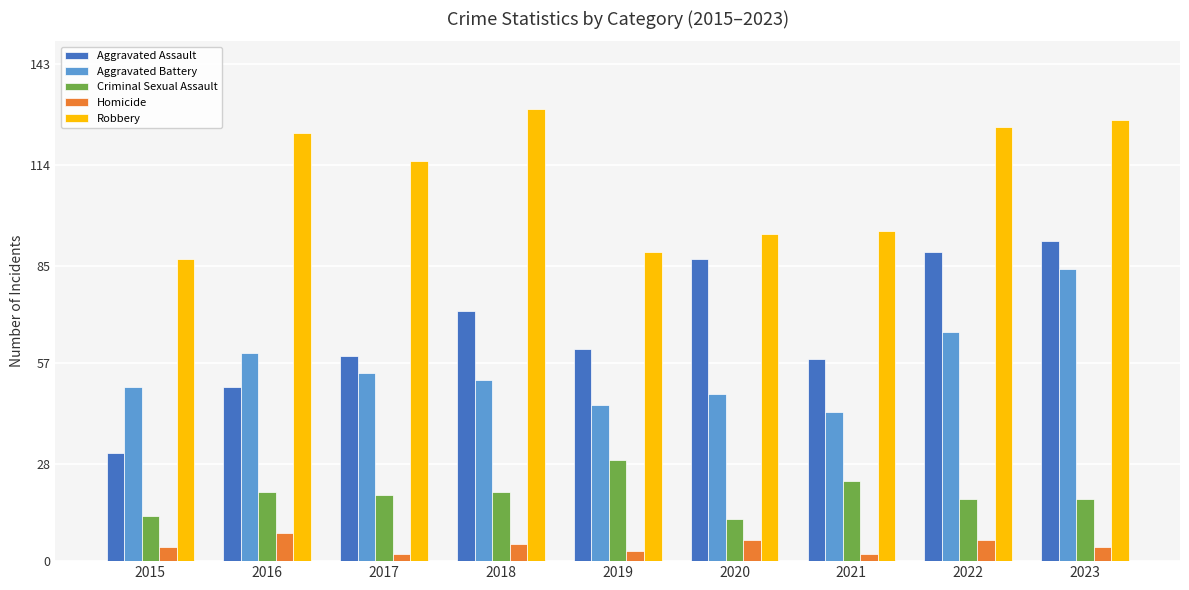

How many data points does each series have?

9